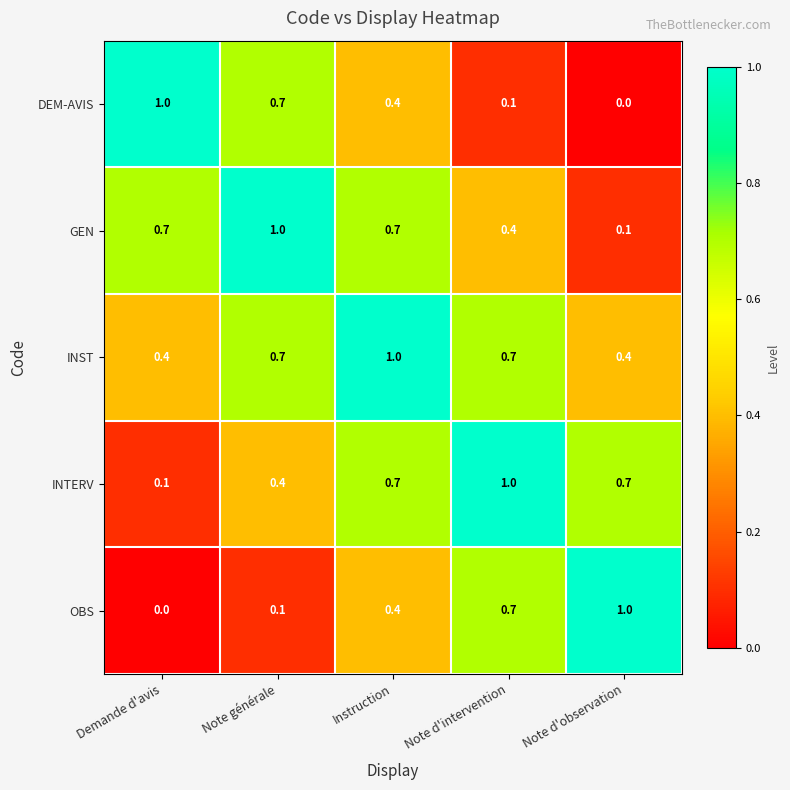

What is the difference between the highest and lowest values at Note d'intervention?

0.9